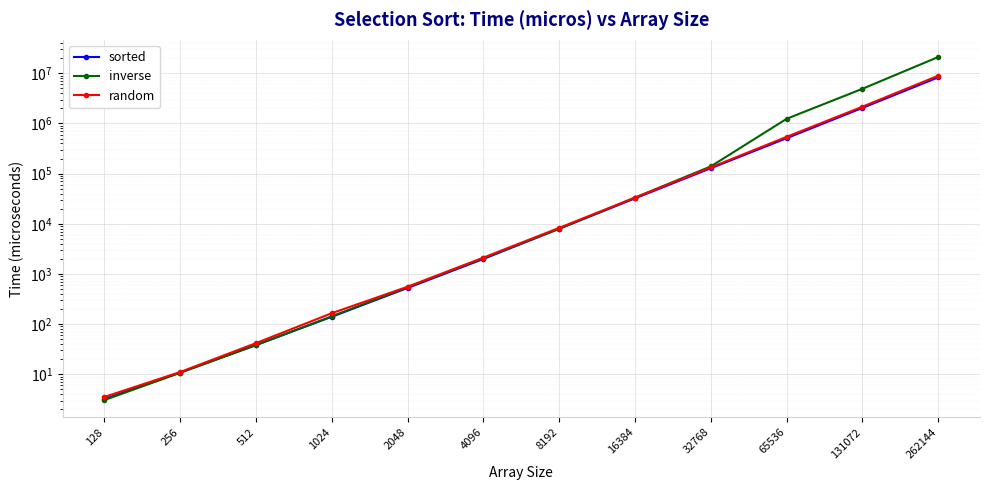

At which category is the sum across all series the highest?

262144